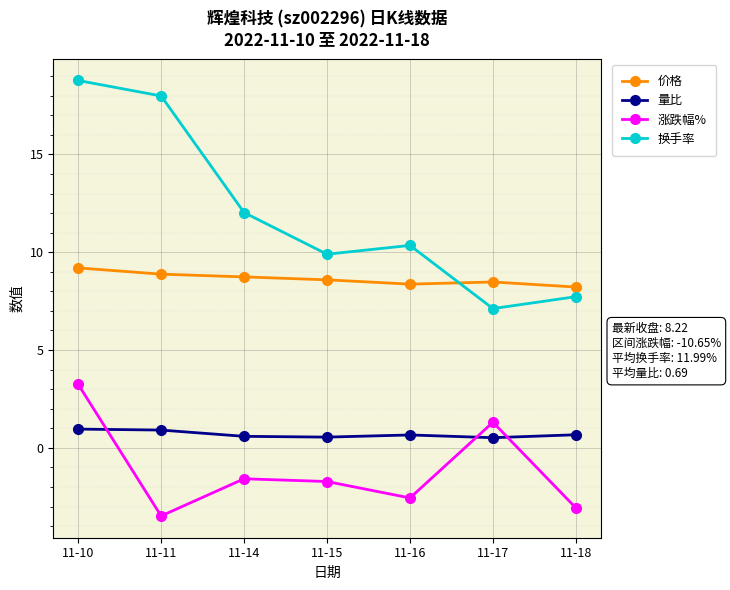

Is it true that 换手率 equals 18.0 at 11-11?

True